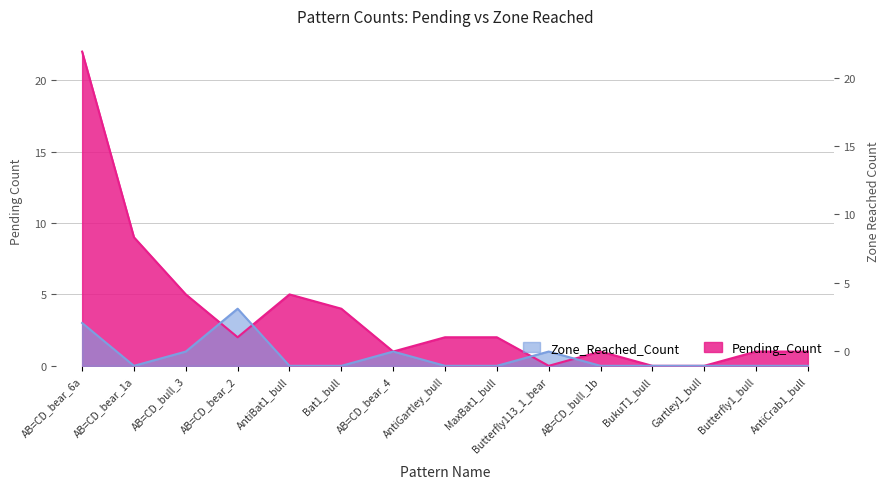

What is the sum of the Pending_Count values at AntiBat1_bull and AntiGartley_bull?

7